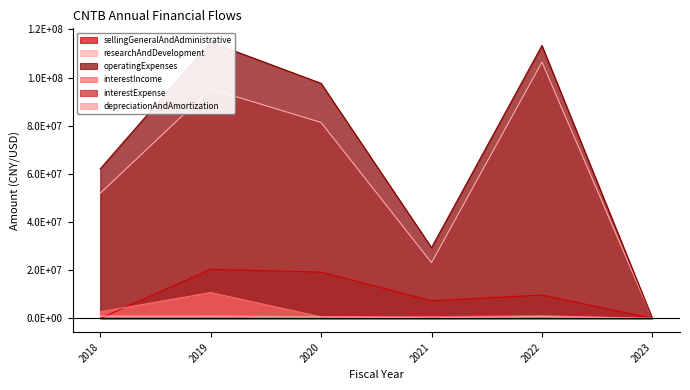

At how many categories does at least one series exceed 25209187?

5